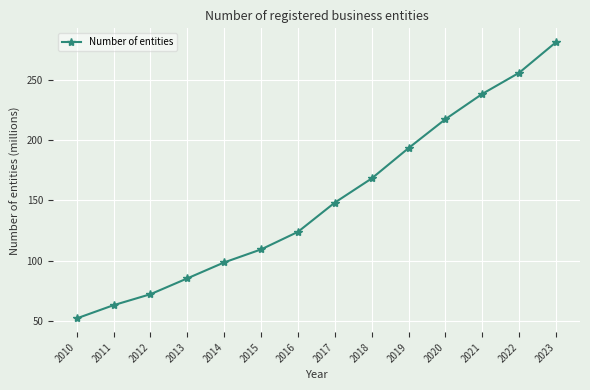

Reading left to right, extract all data points from this chart.

52.2	63.1	72.2	85.3	98.6	109.3	123.9	148.1	168.2	193.3	217.3	238.3	255.8	281.1